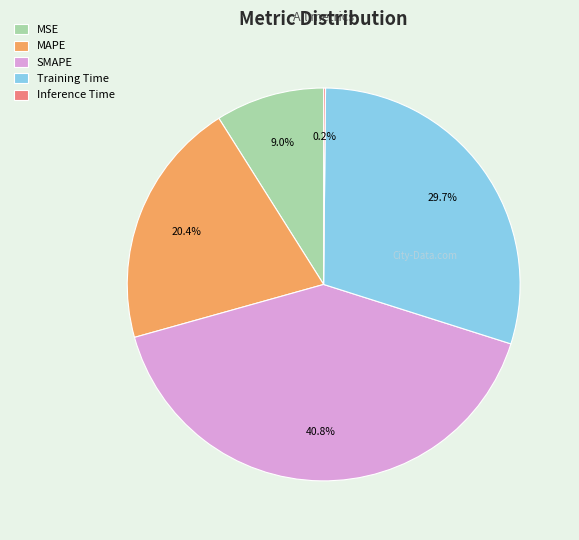

The Training Time slice represents 15% of the pie. True or false?

False